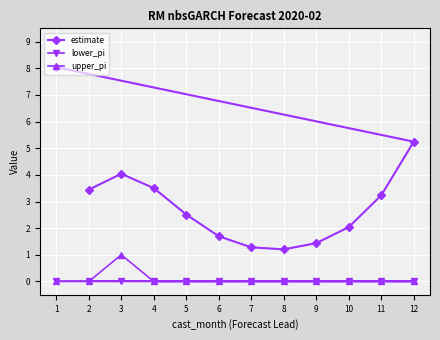

What is the total value across all series at 9?

1.4